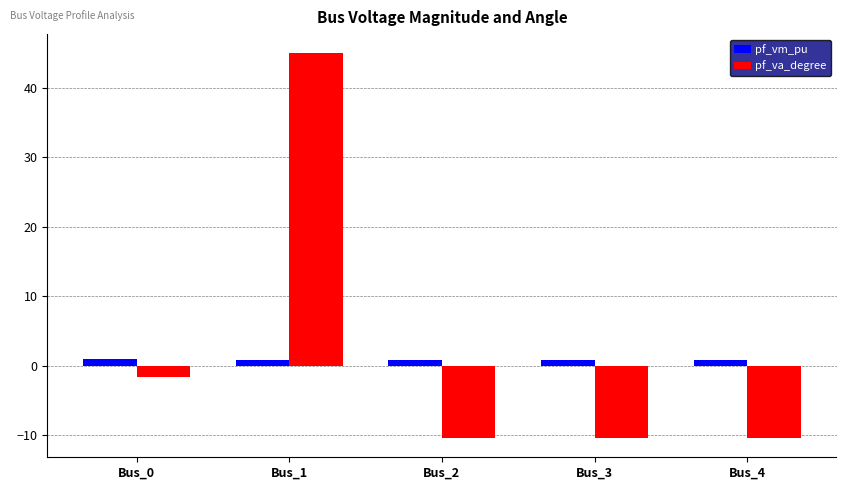

What is the average value of the pf_vm_pu series?

0.8